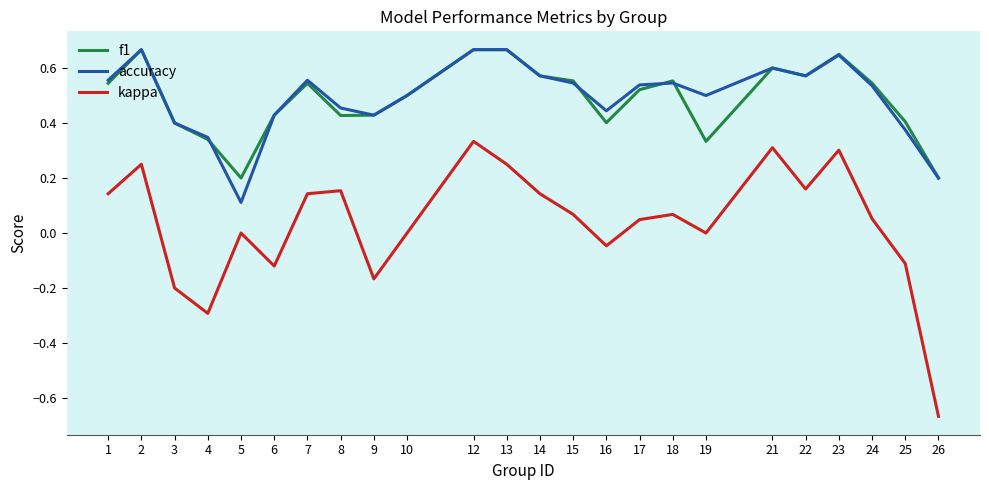

True or false: accuracy and kappa cross at least once.

False